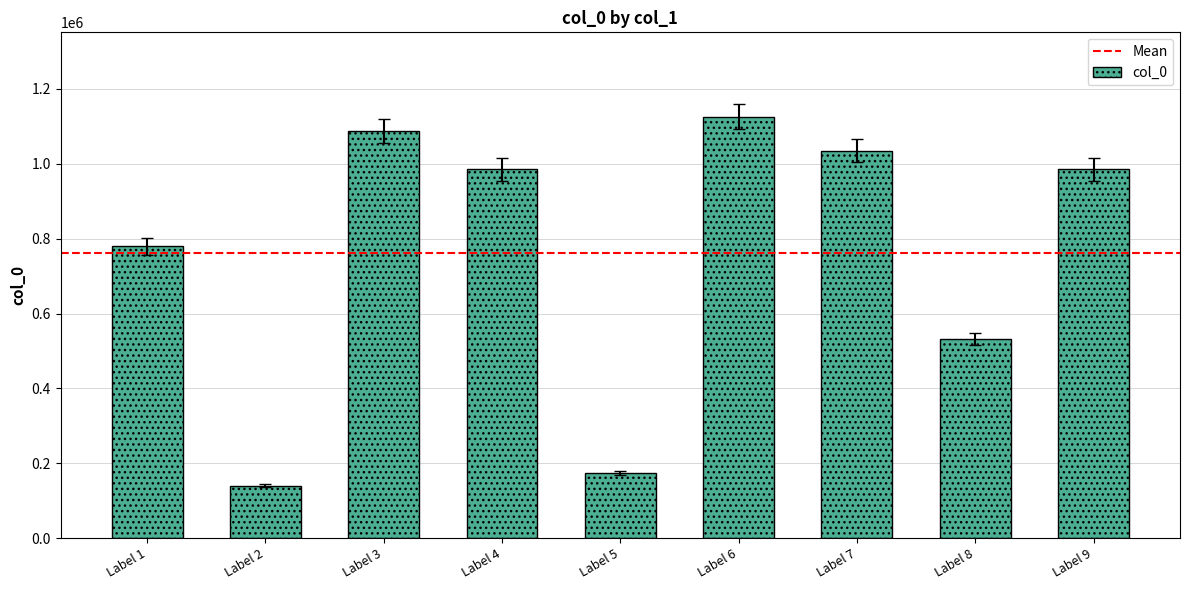

Are the bars grouped side by side (vs. stacked)?

No